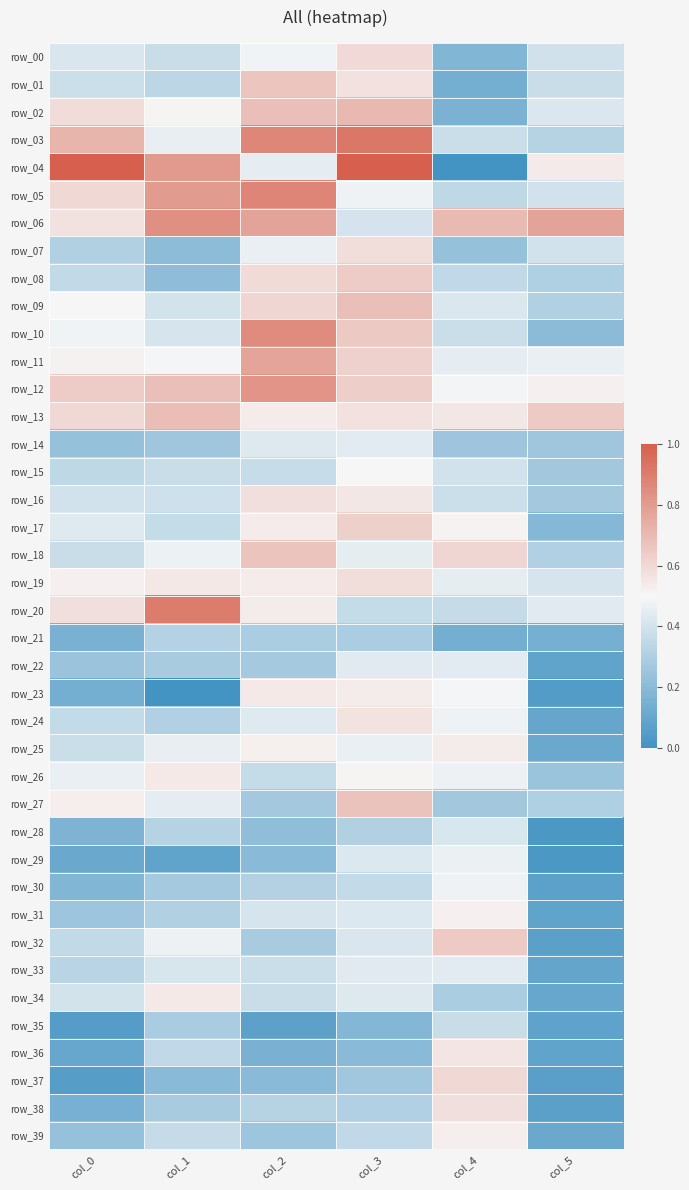

What is the spread (max minus min) of values at col_1?

0.9